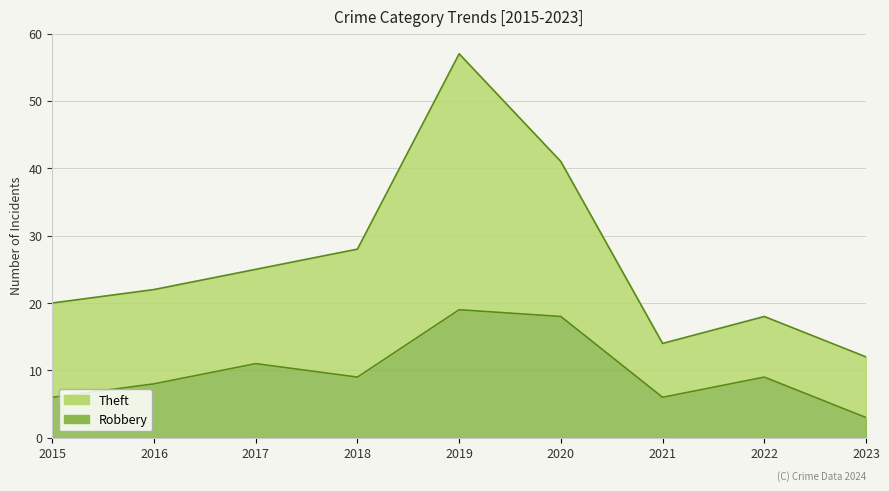

Reading left to right, extract all data points from this chart.

Theft: 2015=20	2016=22	2017=25	2018=28	2019=57	2020=41	2021=14	2022=18	2023=12
Robbery: 2015=6	2016=8	2017=11	2018=9	2019=19	2020=18	2021=6	2022=9	2023=3